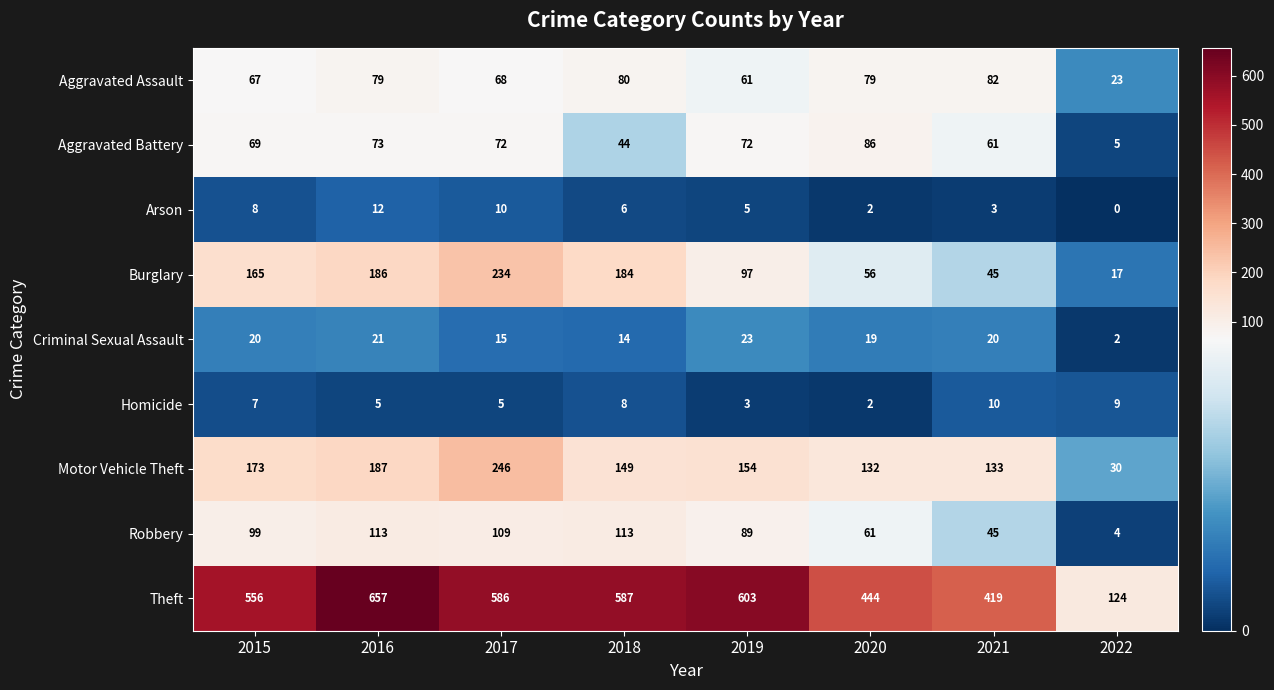

The value of Homicide at 2022 is 15. True or false?

False